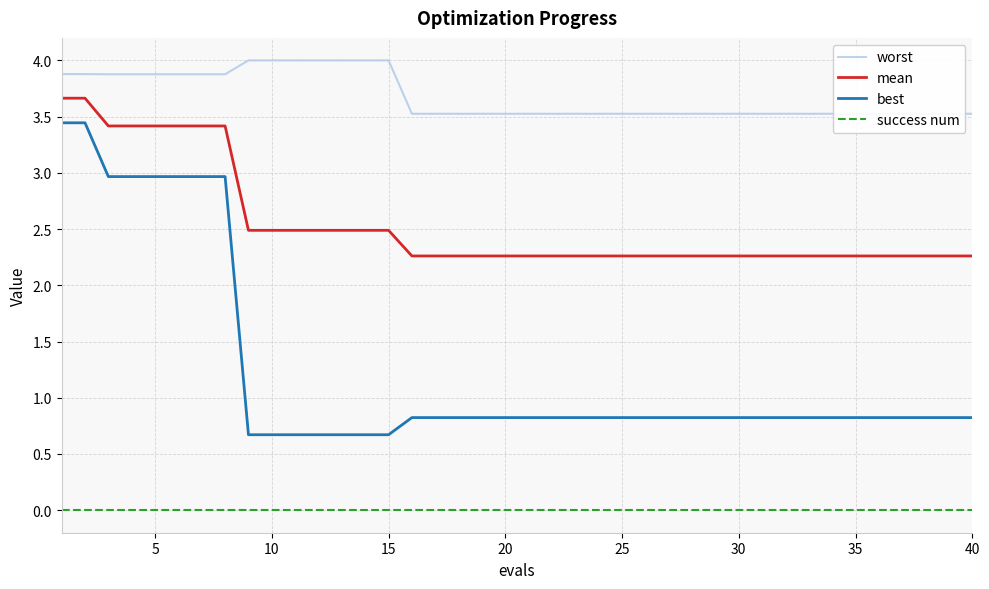

How many lines are shown in the chart?

4